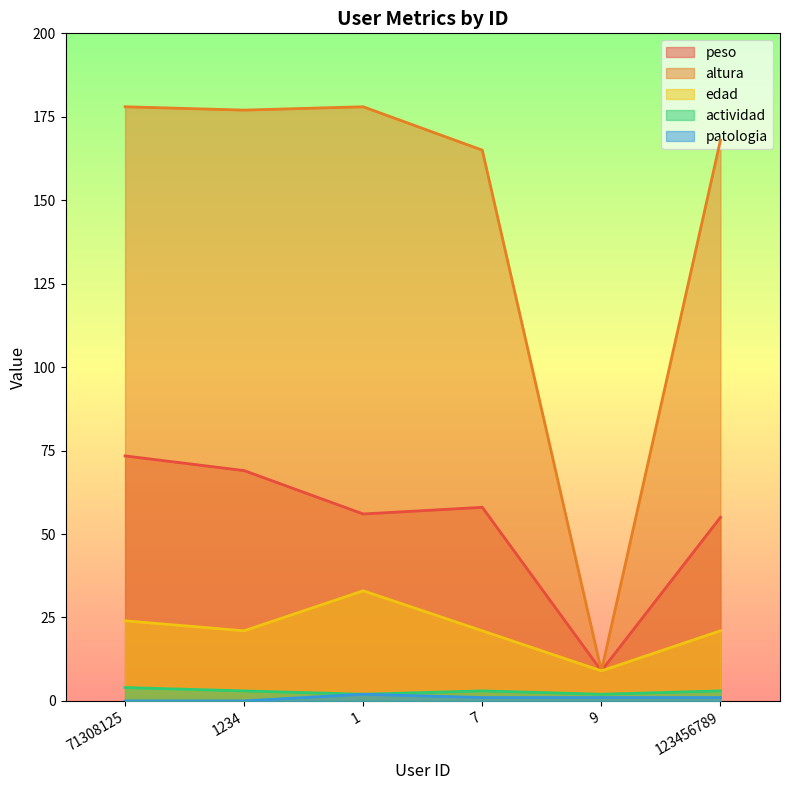

List the labels in order of patologia value, largest first.

1, 7, 9, 123456789, 71308125, 1234